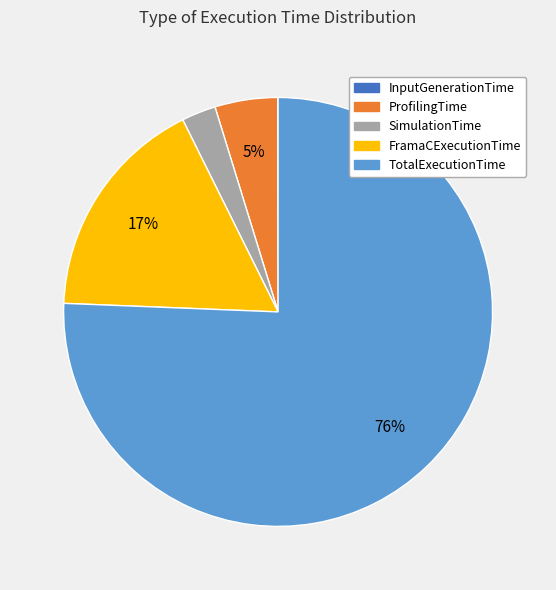

To the nearest percent, what portion does ProfilingTime represent?

5%